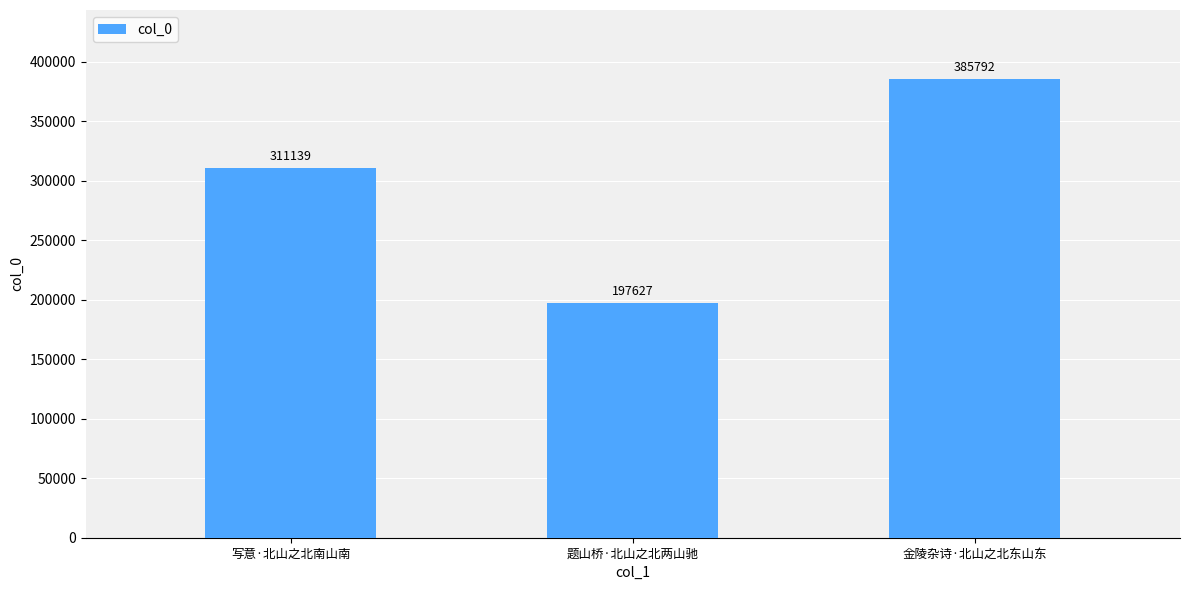

Reading right to left, list all the values displayed in this chart.

385792	197627	311139